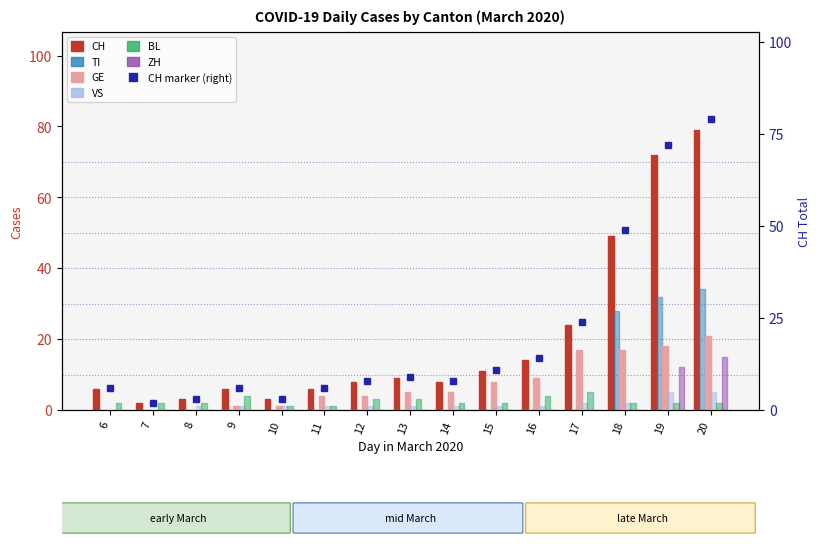

Which category has the highest value in the CH series?

20